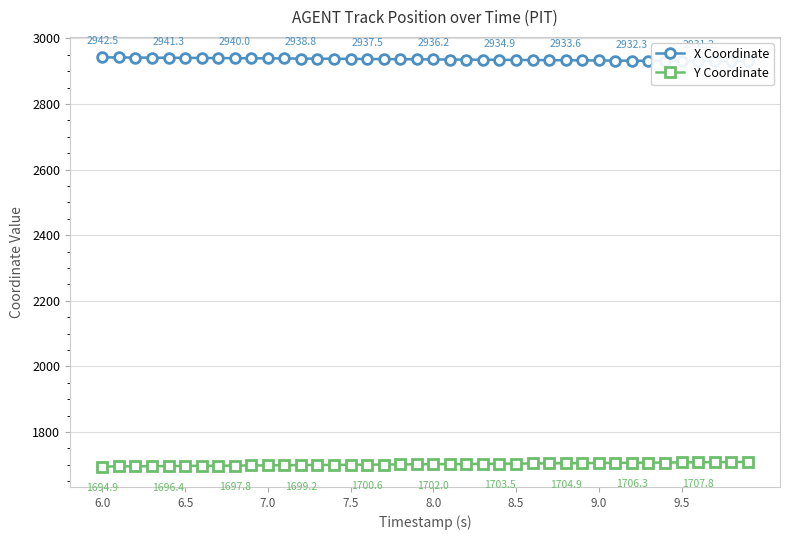

What is the minimum value for Y Coordinate?

1694.9